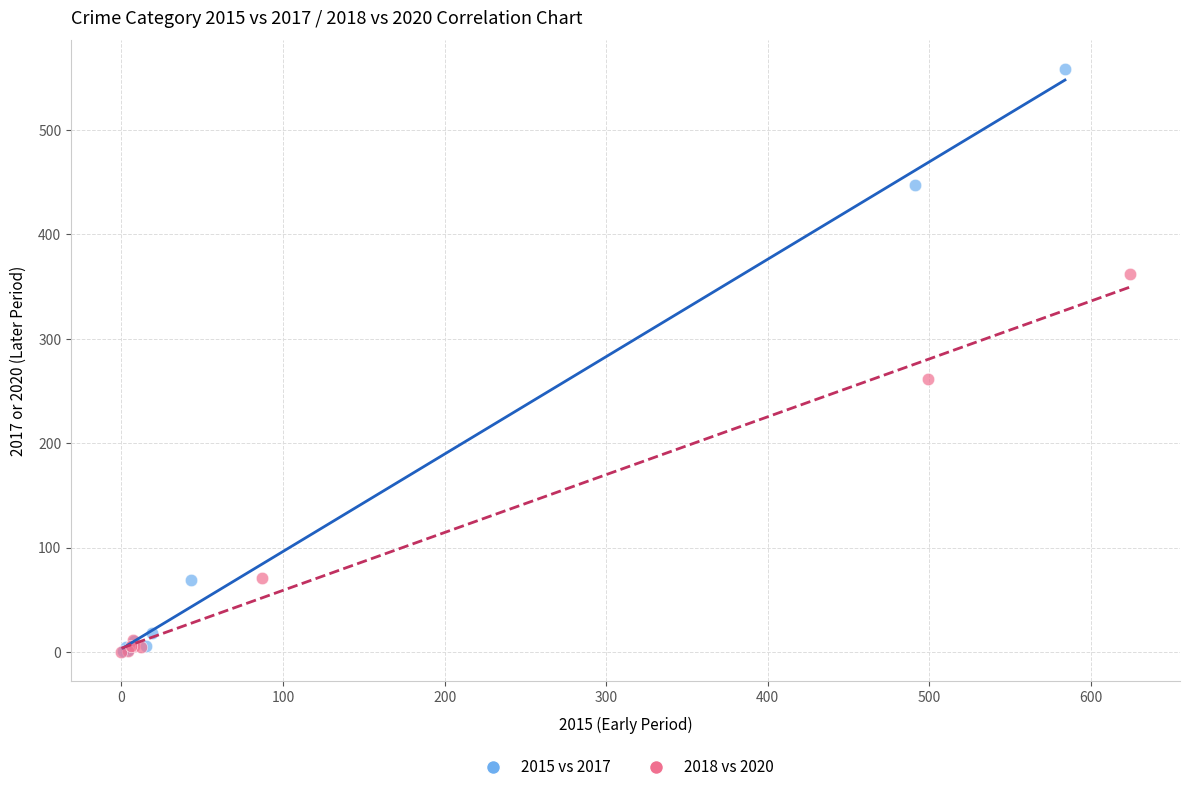

Which series has the largest Y range (max minus min)?

2015 vs 2017